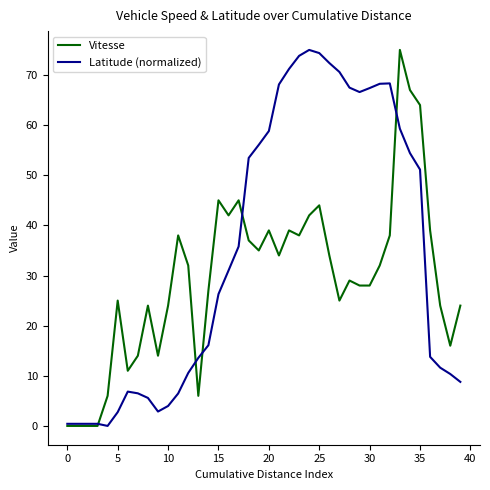

What is the sum of all Latitude (normalized) values?

1391.2